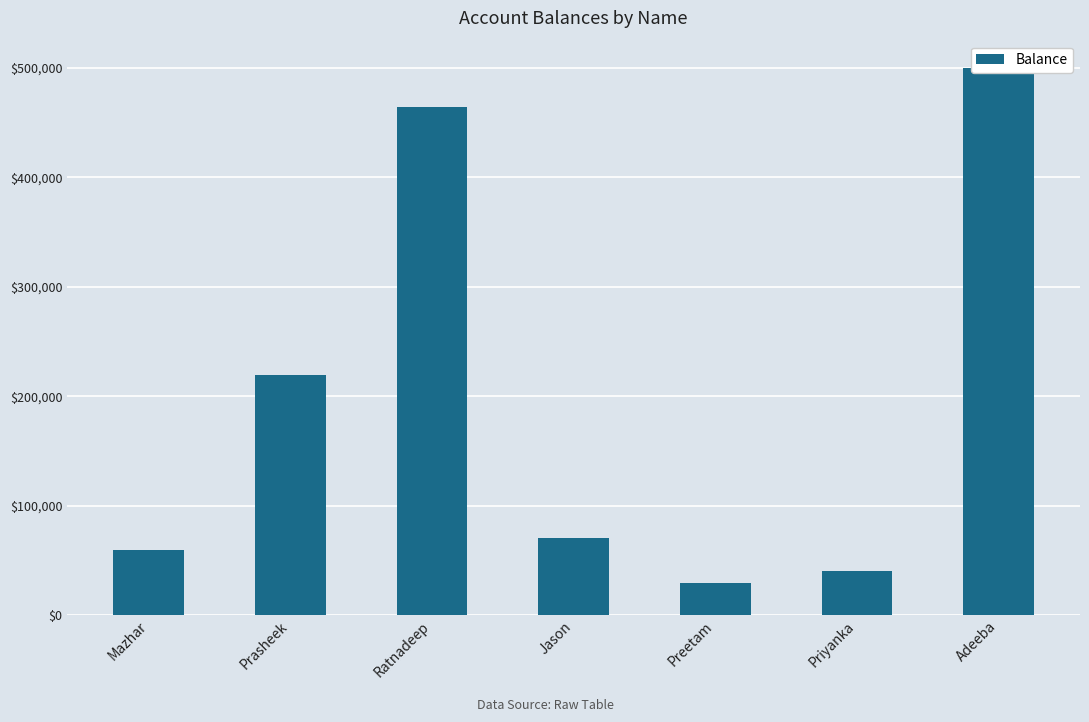

Where is the data nearest to the value 264440?

Prasheek